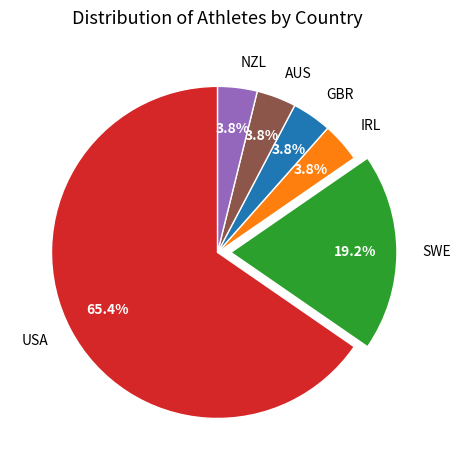

To the nearest percent, what is the combined percentage of GBR and IRL?

8%